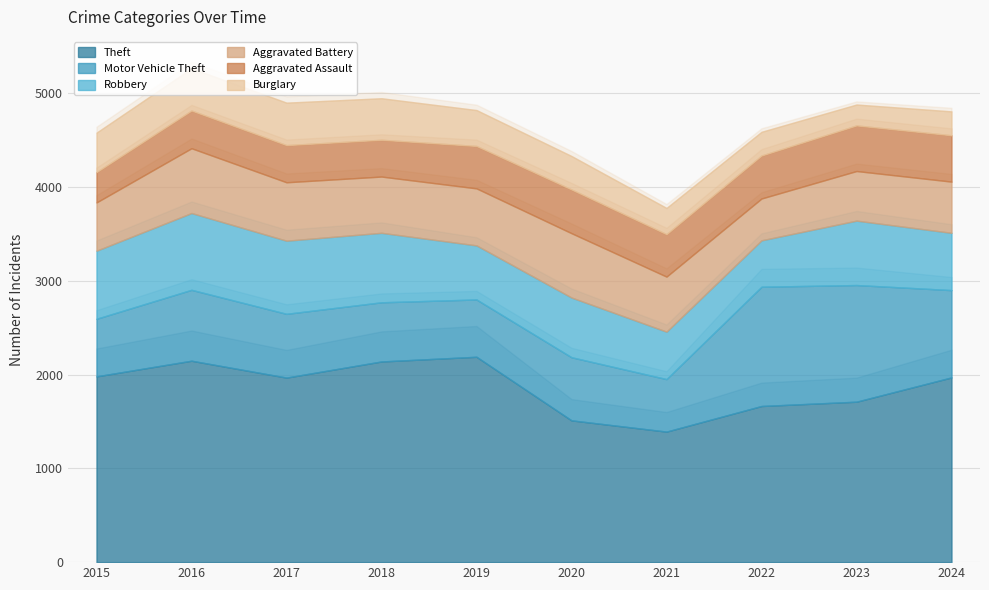

Where is the first local minimum for Theft?

2017